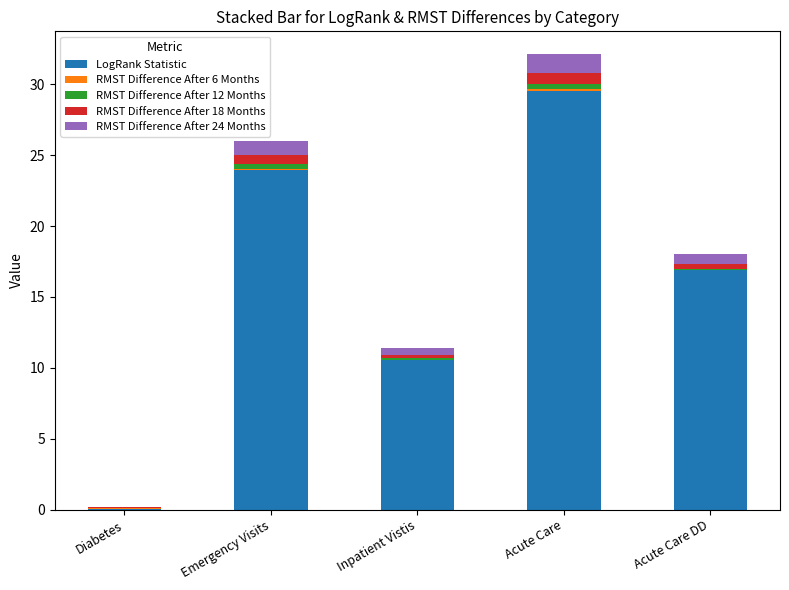

True or false: LogRank Statistic has a value of 10.5 at Inpatient Vistis.

True